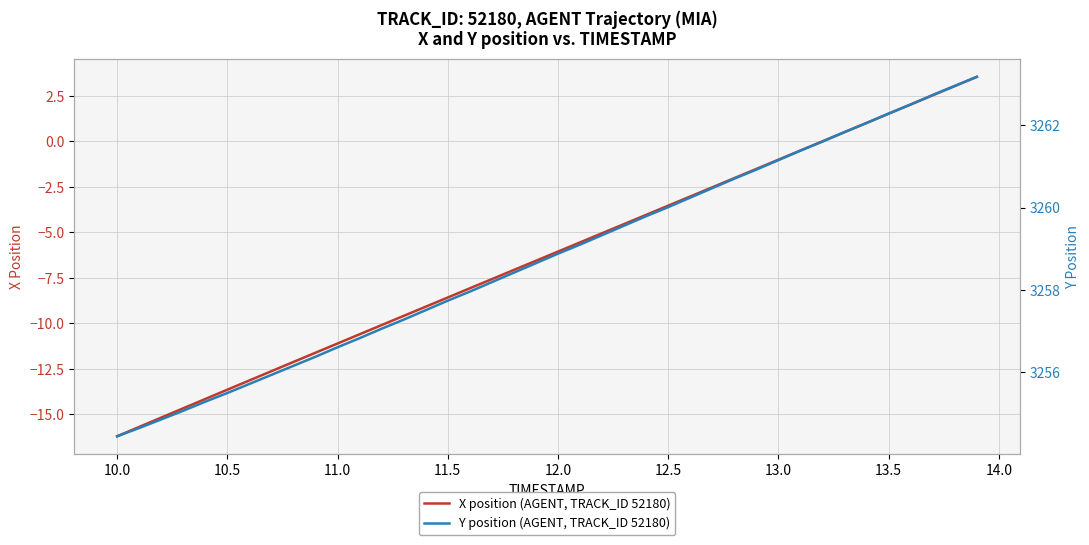

True or false: Y position (AGENT, TRACK_ID 52180) and X position (AGENT, TRACK_ID 52180) cross at least once.

False